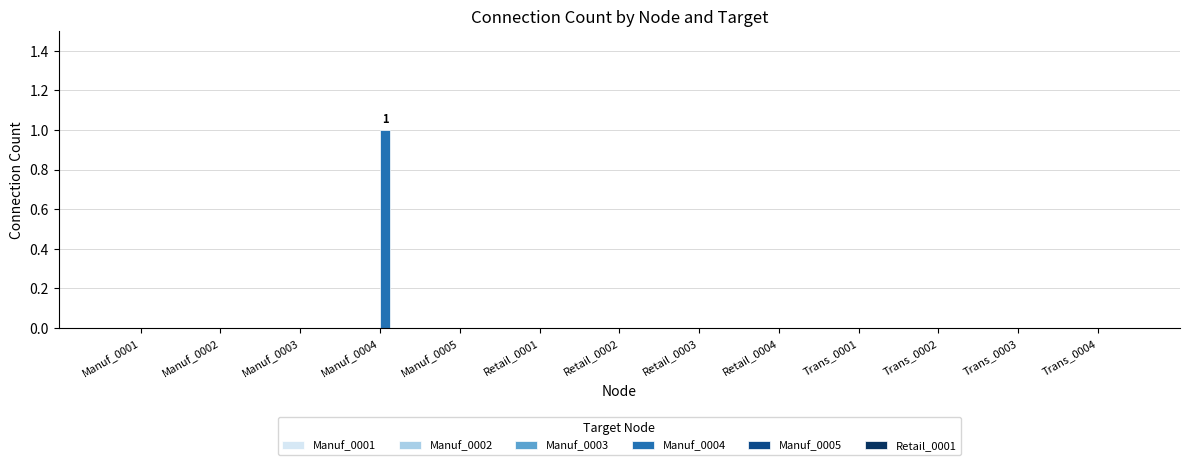

What is the greatest value displayed?

1